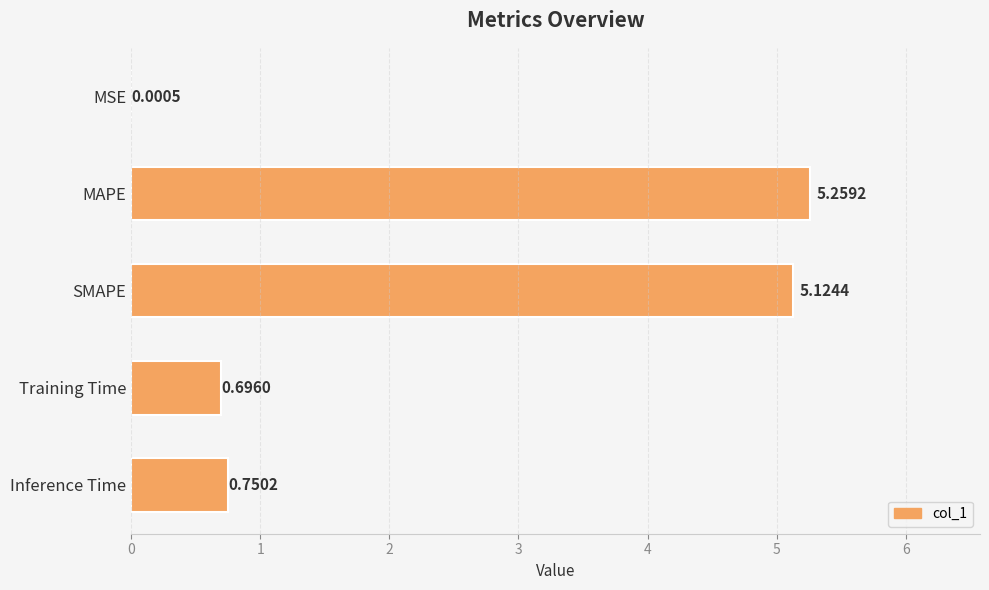

Where is the data nearest to the value 2?

Inference Time